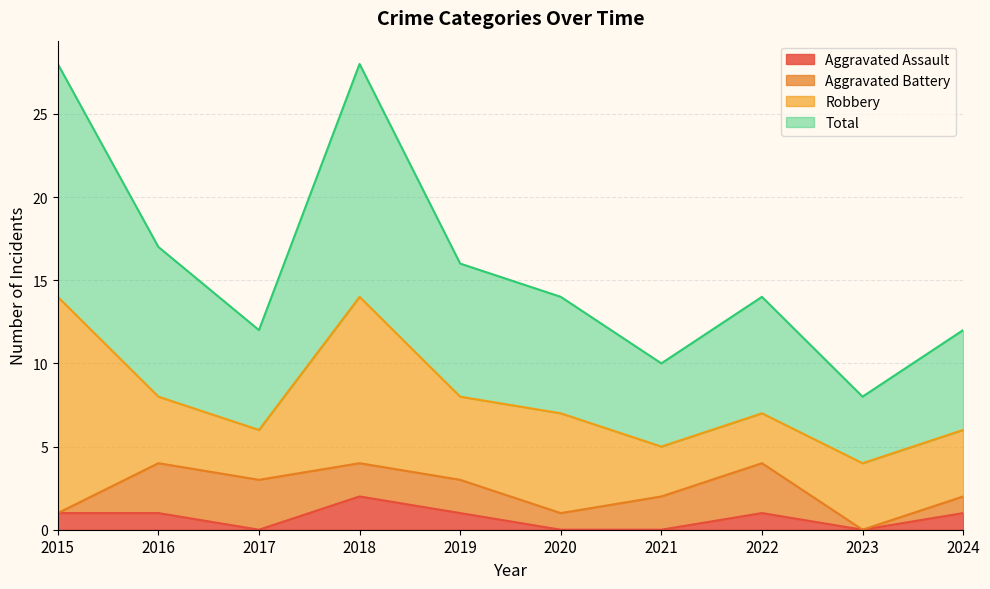

Count the number of categories in the chart.

10